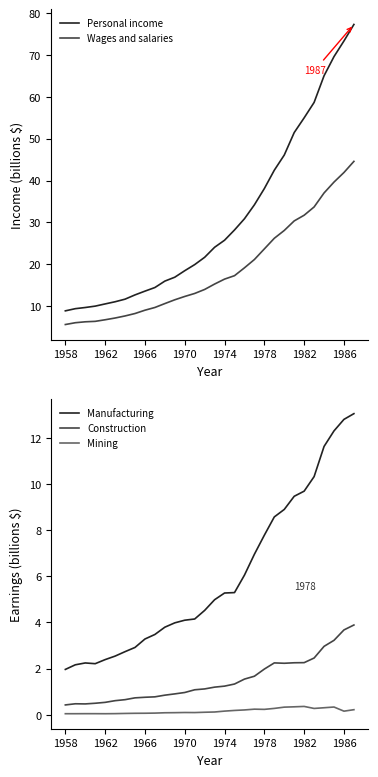

What is the value of the Construction point at the 22nd from the left?

2.2